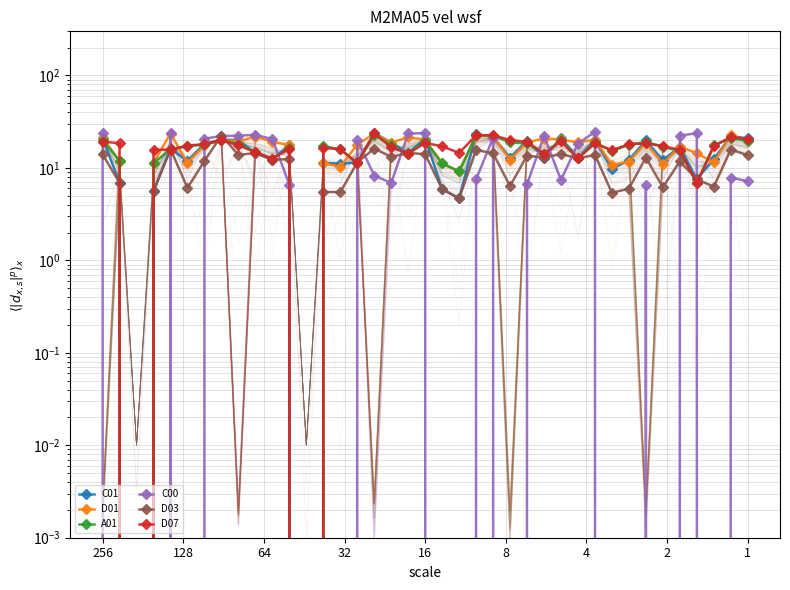

Where is the first local maximum for A01?

2